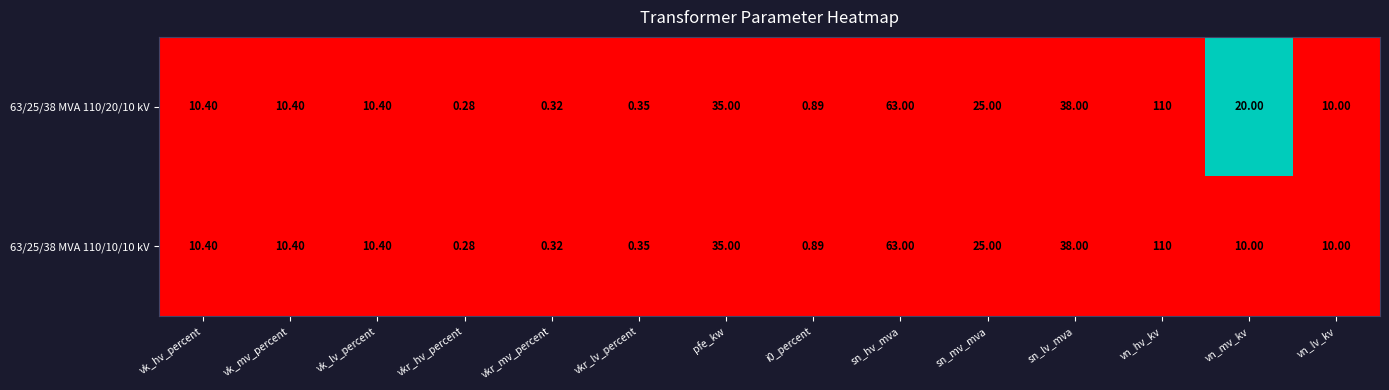

At which category does the chart reach its peak across all series?

vn_hv_kv